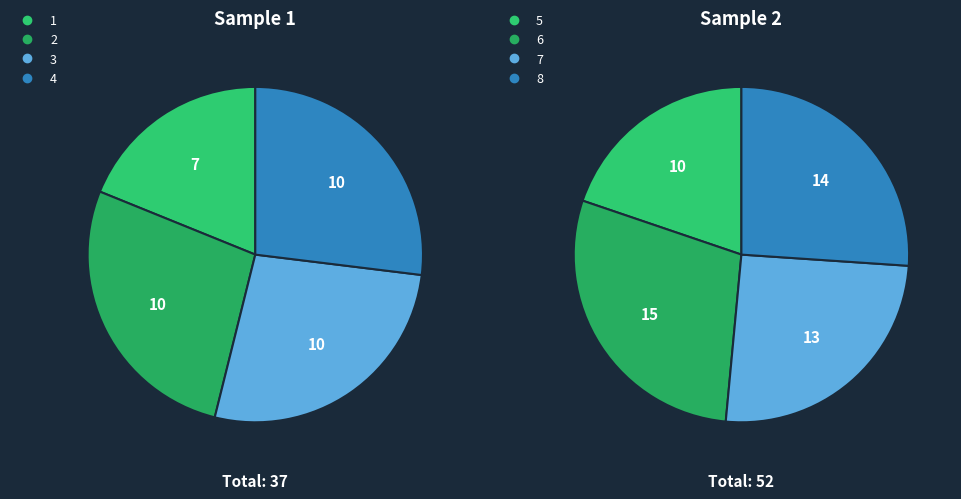

Rank the categories by value from lowest to highest.

1, 3, 4, 2, 5, 7, 8, 6